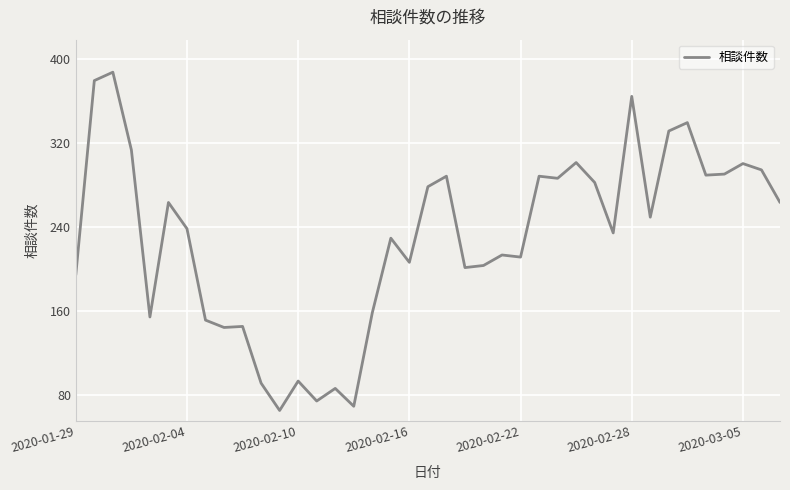

What is the greatest value displayed?

387